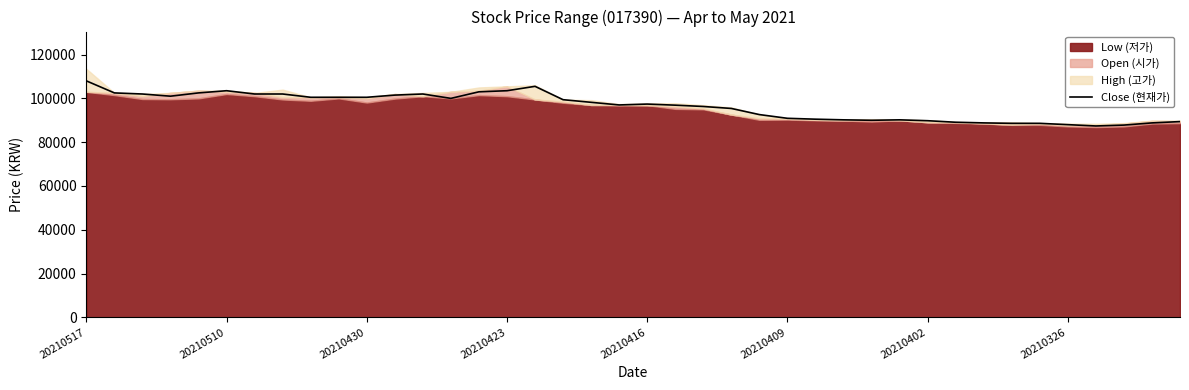

What is the highest value of the Close (현재가) series?

108000